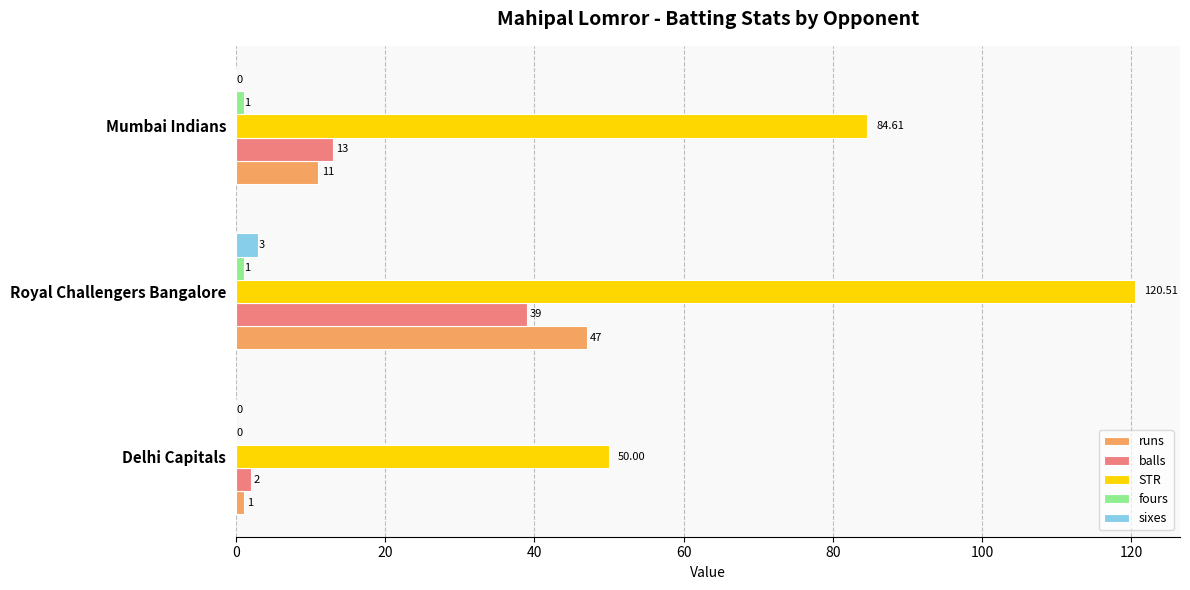

How many data points in STR are above 84?

2